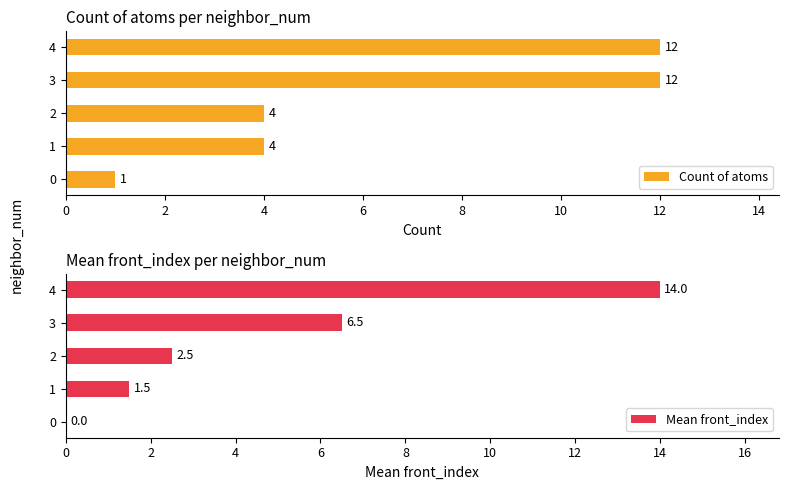

What is the sum of all Mean front_index values?

24.5